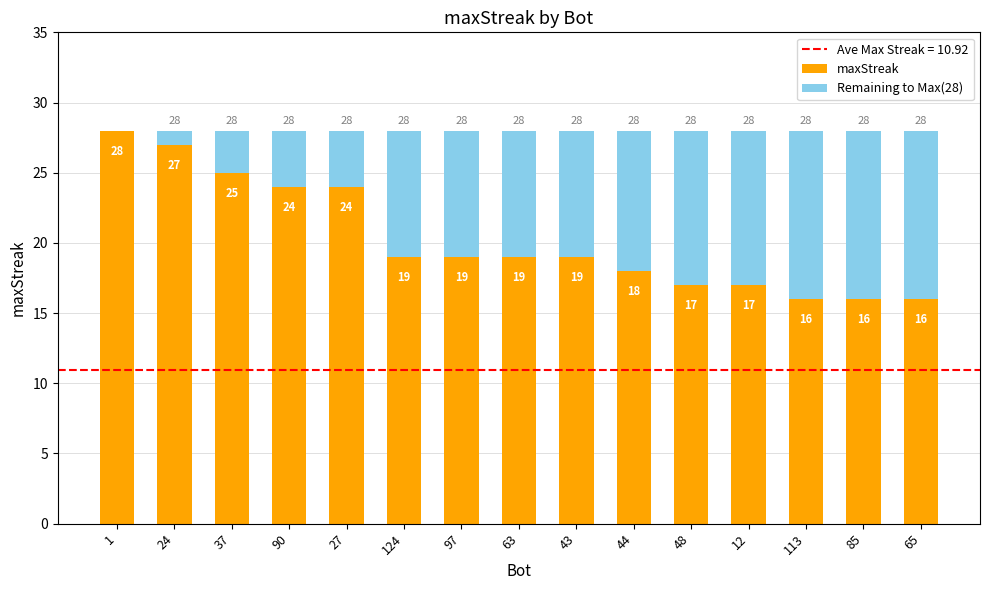

What is the highest value of the maxStreak series?

28